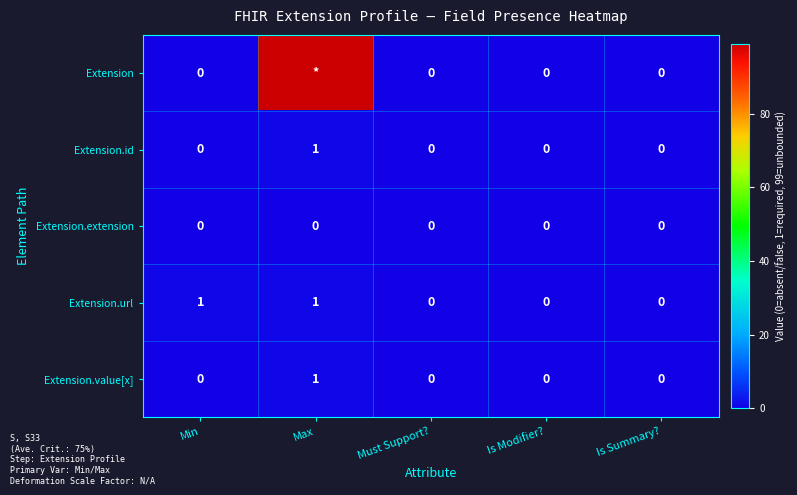

The value of Extension.value[x] at Must Support? is 0. True or false?

True